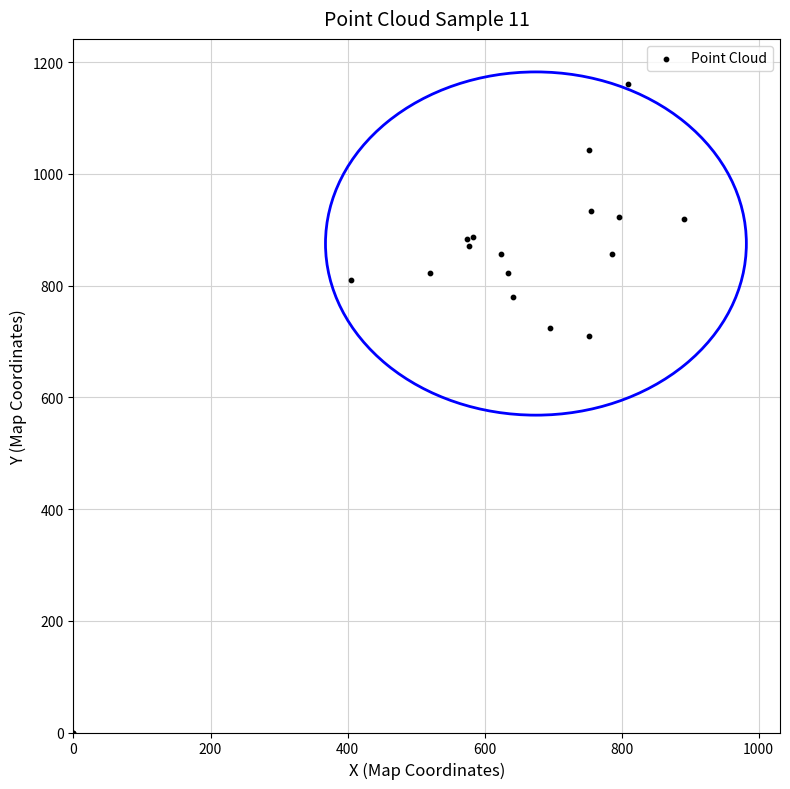

What Y value in the scatter plot is closest to 580?

710.0